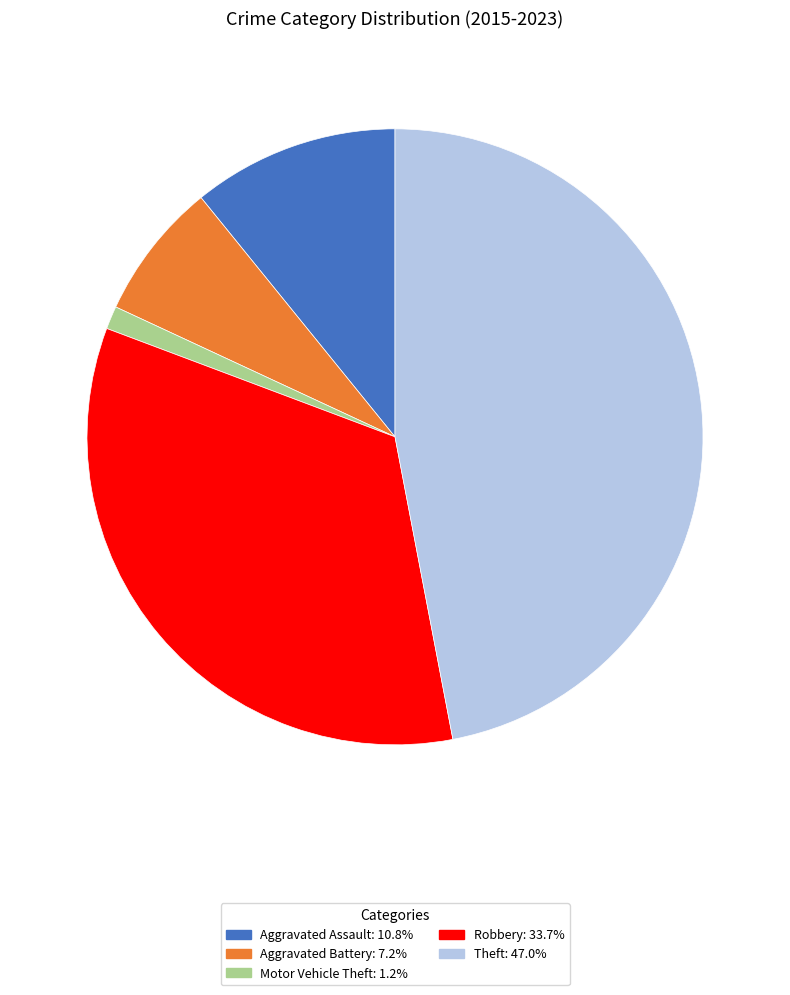

What is the ratio of the value at Aggravated Assault to the value at Theft?

0.2